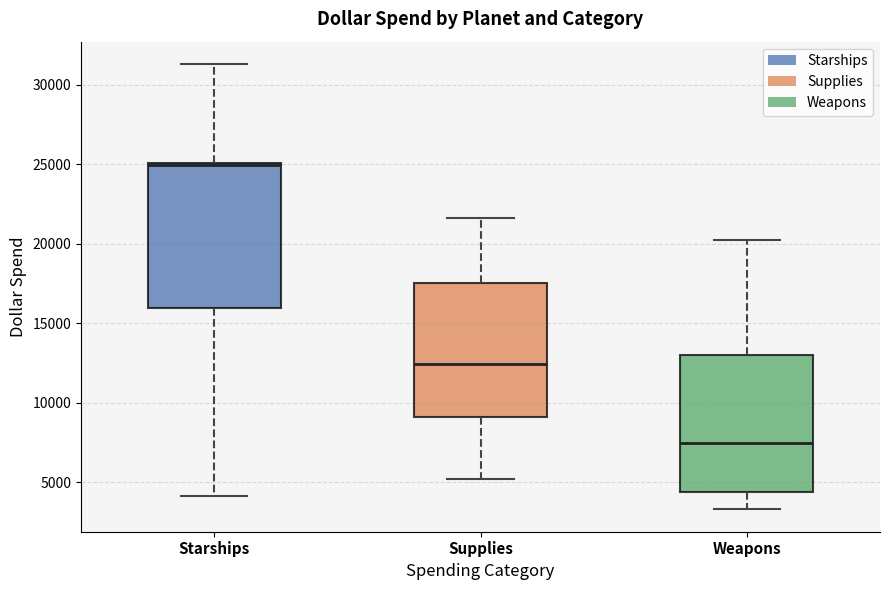

Where does the median line of the box for Weapons sit on the y-axis? The values are not printed on the chart, so give them approximately, as read against the axis.

7500